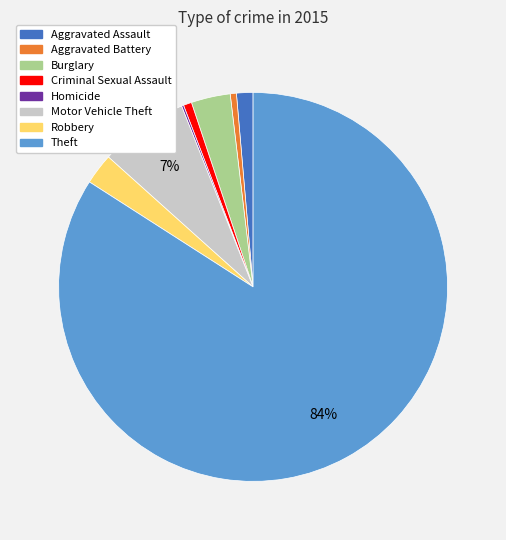

Is it true that Burglary is 3% of the pie?

True